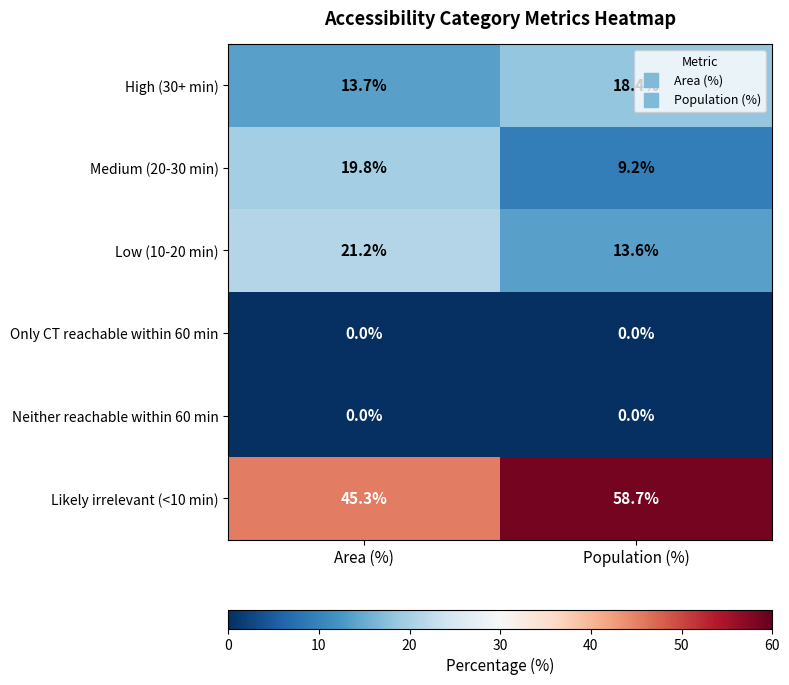

At how many categories does at least one series exceed 28?

2